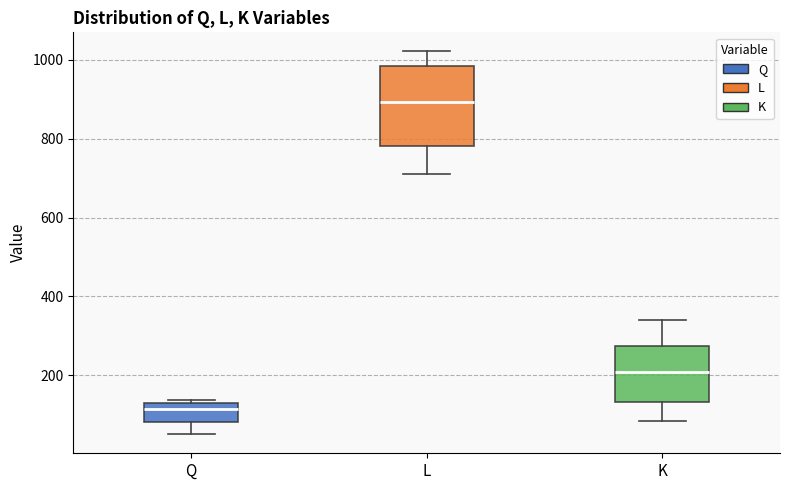

Reading left to right, read every box against the y-axis: the position of its median line, the range the box covers, and the ends of its whiskers. The values are not printed on the chart, so give them approximately, as read against the axis.

Q: median 120, box 80 to 140, whiskers 60 to 140 (just above the box's upper edge)
L: median 900, box 780 to 980, whiskers 720 to 1020
K: median 200, box 140 to 280, whiskers 80 to 340